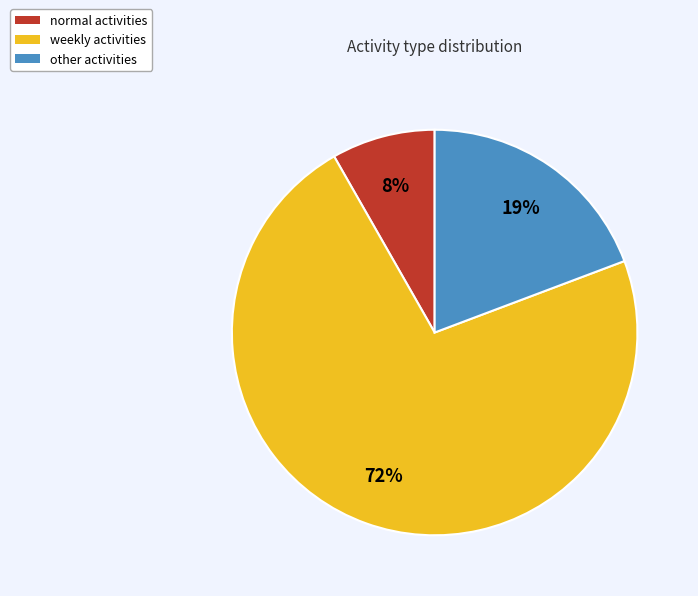

Which slice is the smallest?

normal